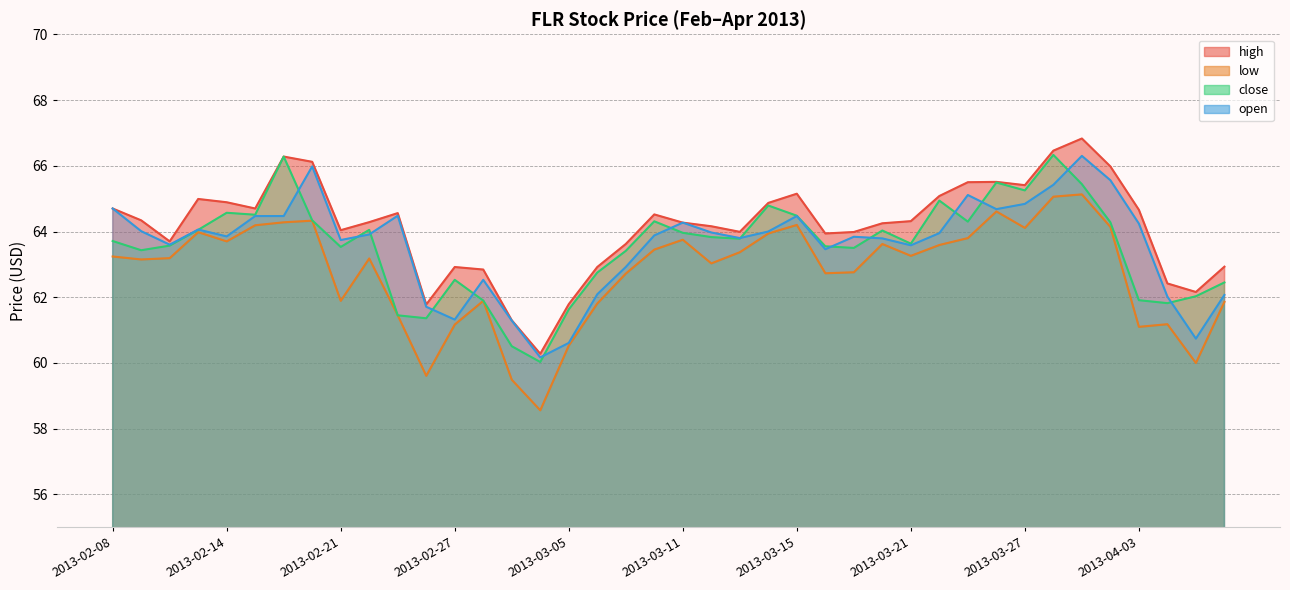

At 2013-03-07, list the series in order from largest to smallest.

high, close, open, low